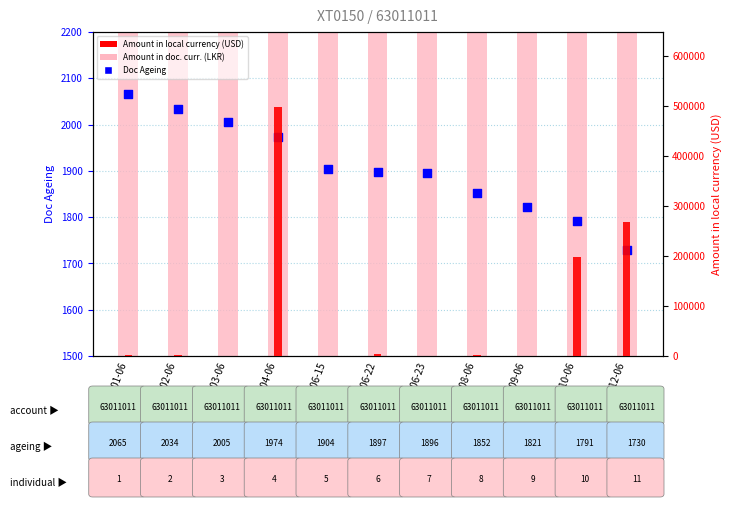

What is the total value across all series at 2020-02-06?

504719.1